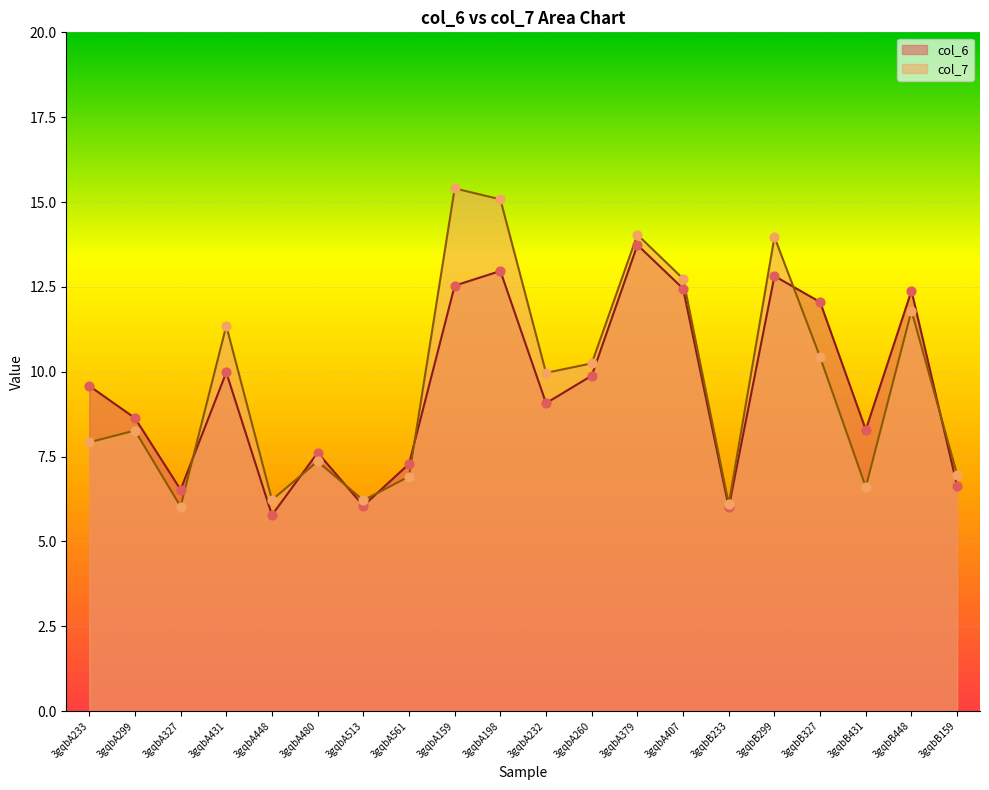

Which series has the widest spread of Y values?

col_7